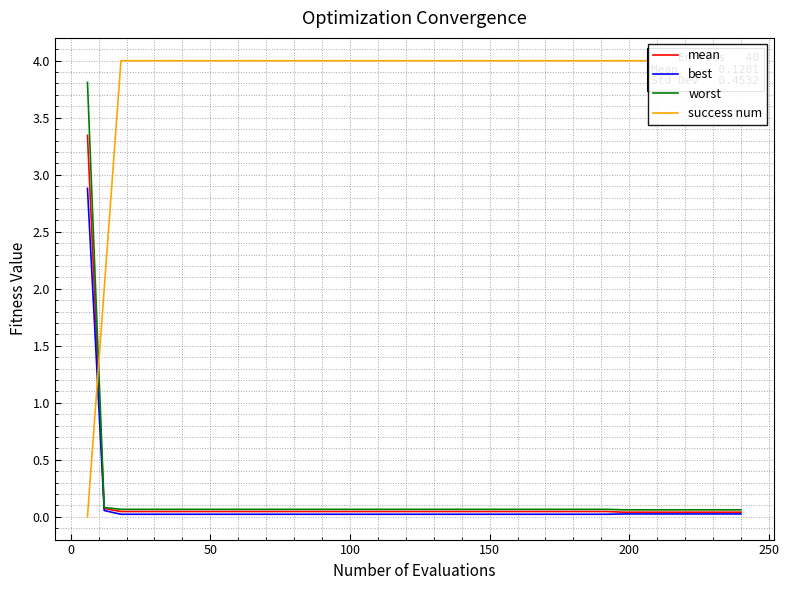

What is the sum of all mean values?

5.1